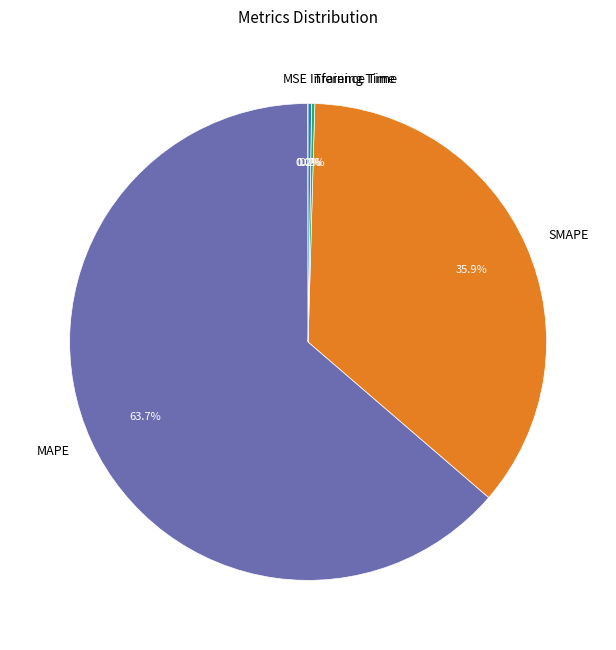

What is the ratio of the value at MAPE to the value at SMAPE?

1.8